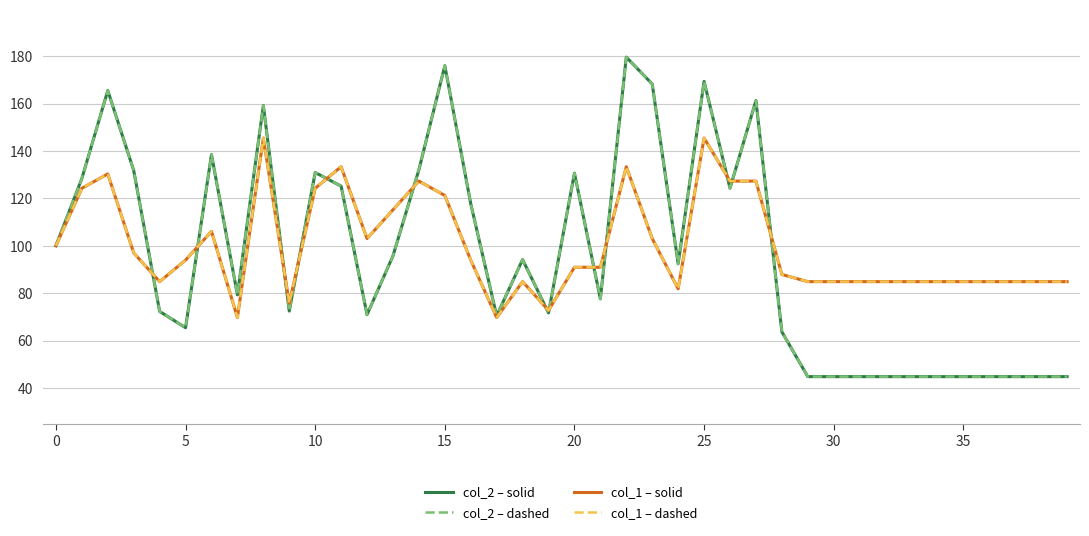

True or false: col_2 – solid and col_1 – solid cross at least once.

True